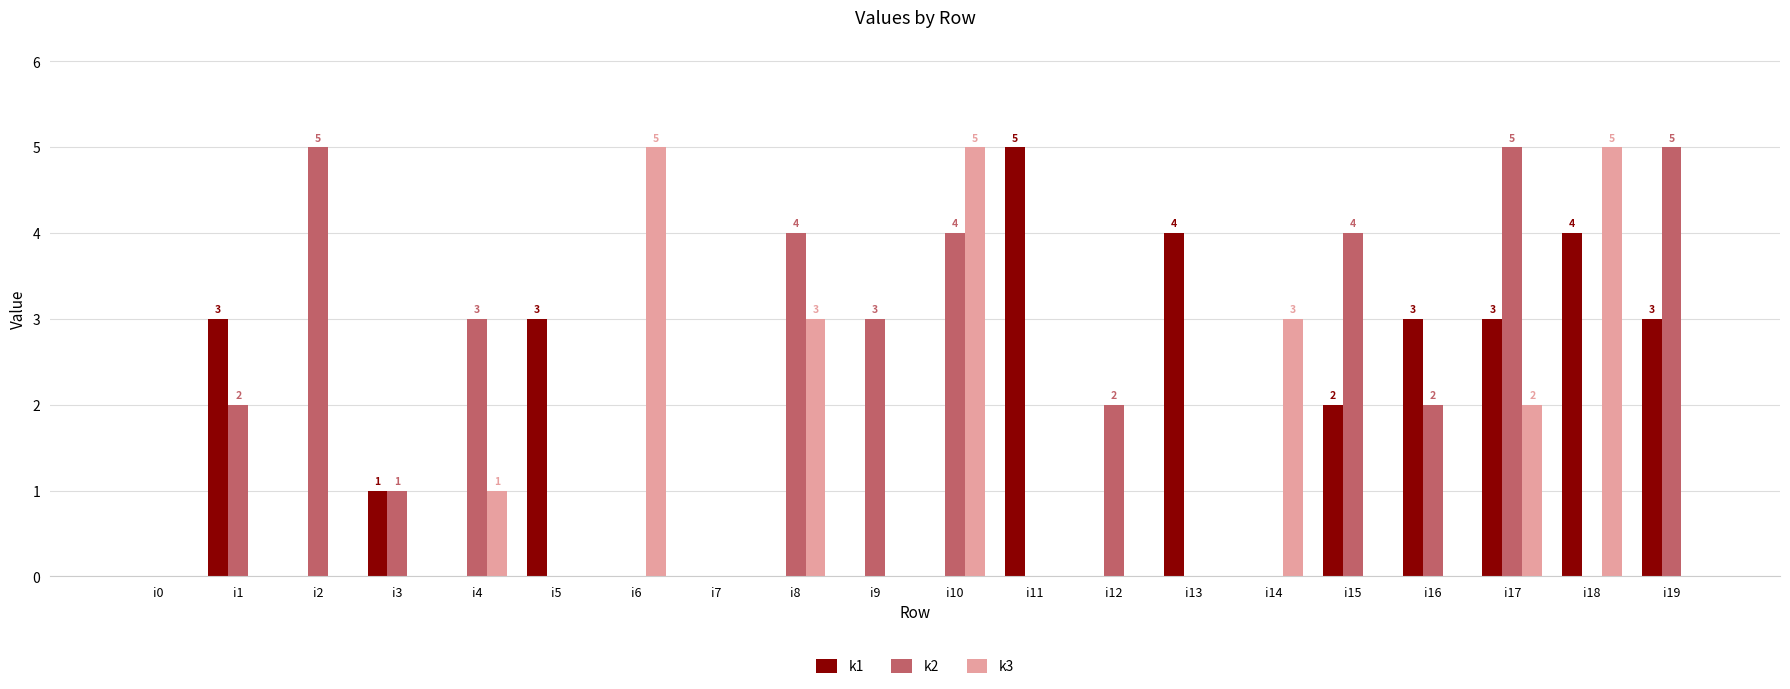

What is the greatest value displayed?

5